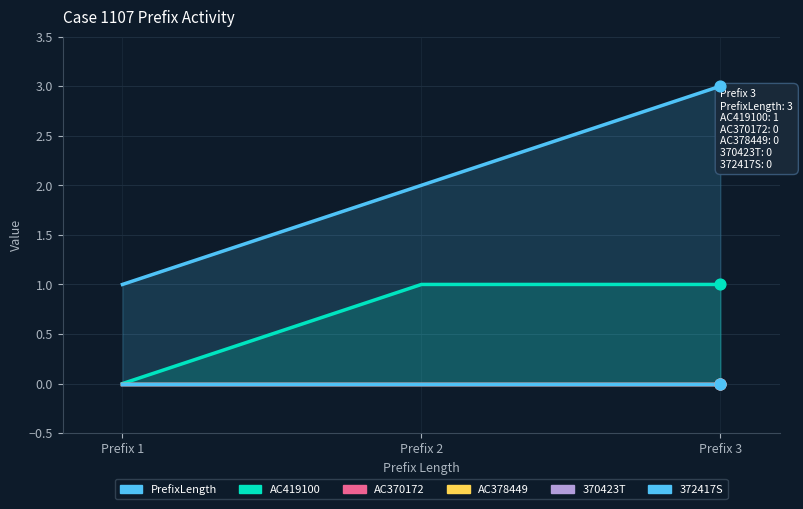

What is the total value across all series at Prefix 2?

3